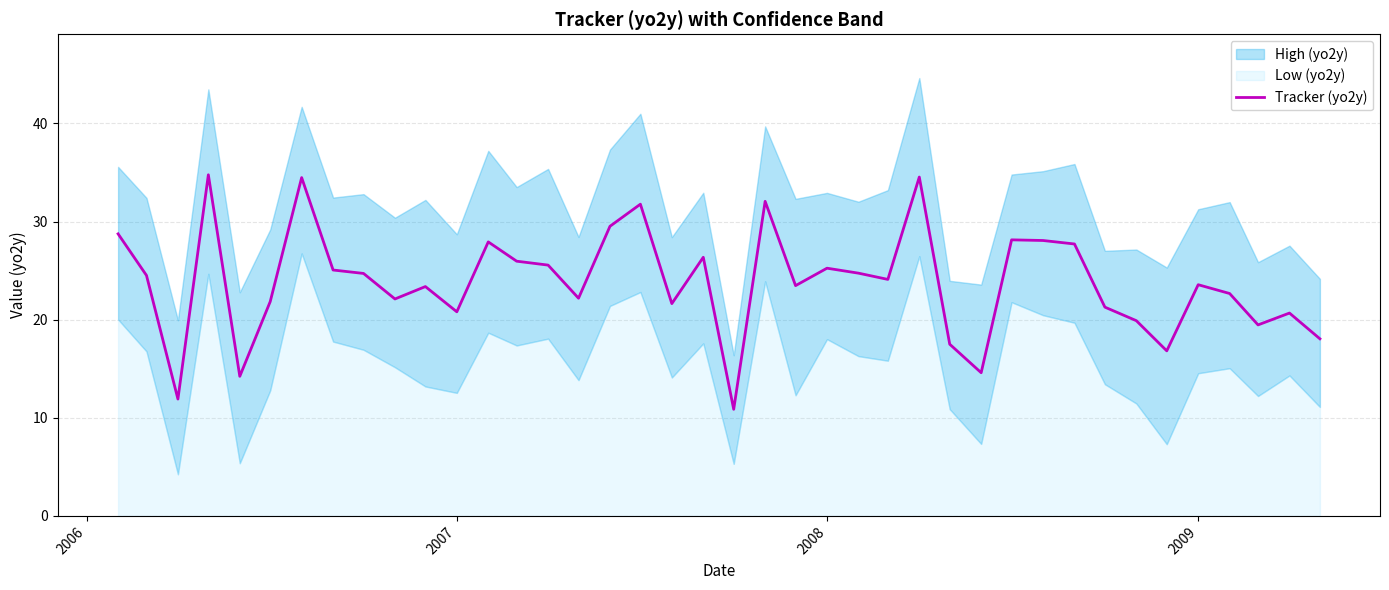

What is the lowest value of the Tracker (yo2y) series?

10.9